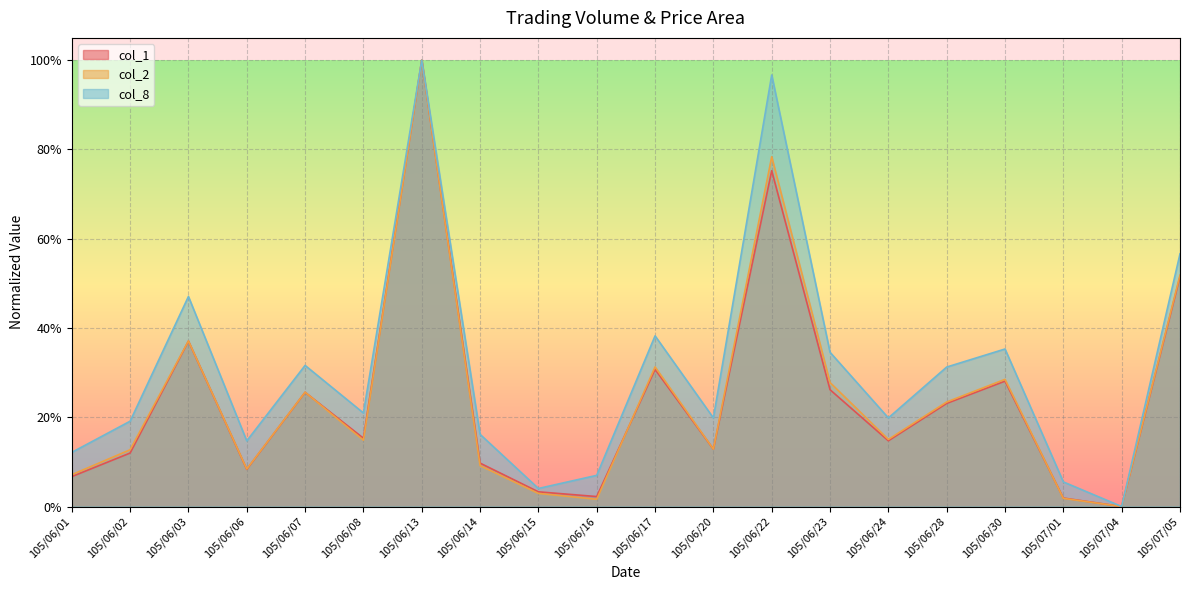

What is the average value of the col_2 series?

0.2